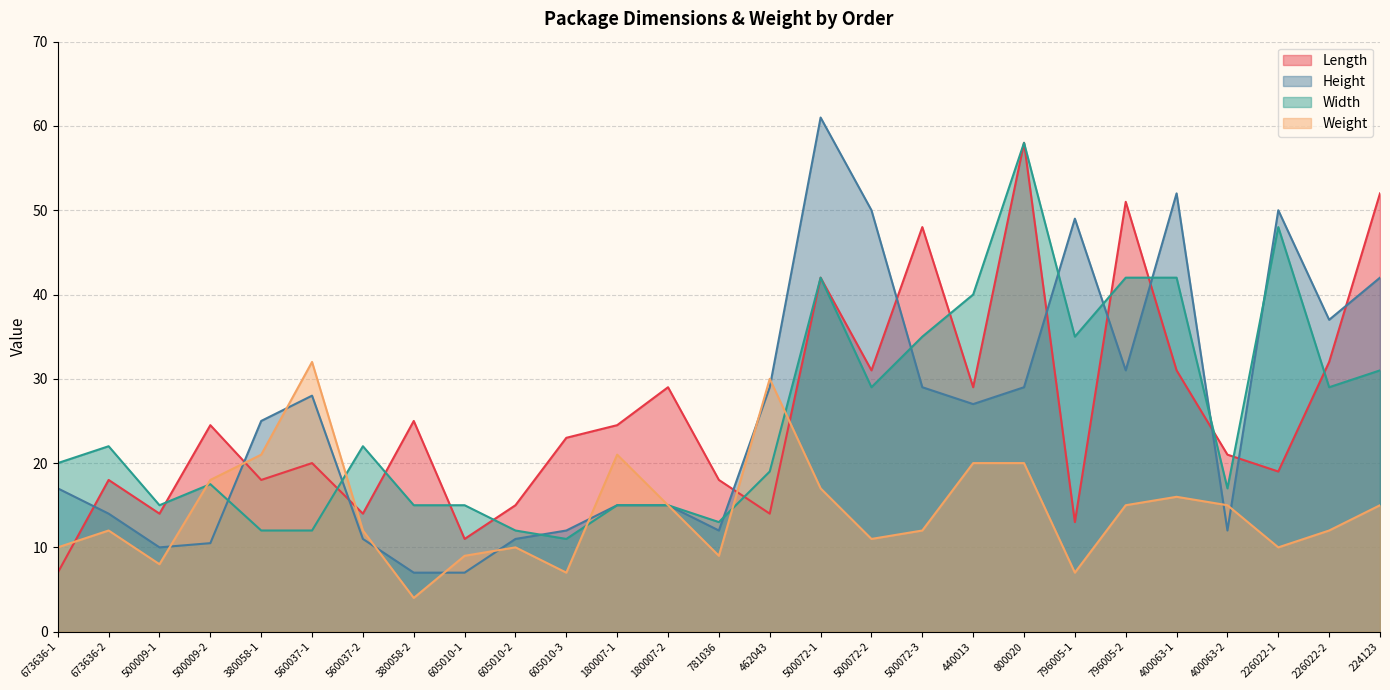

What is the difference between the Width values at 380058-2 and 673636-1?

5.0